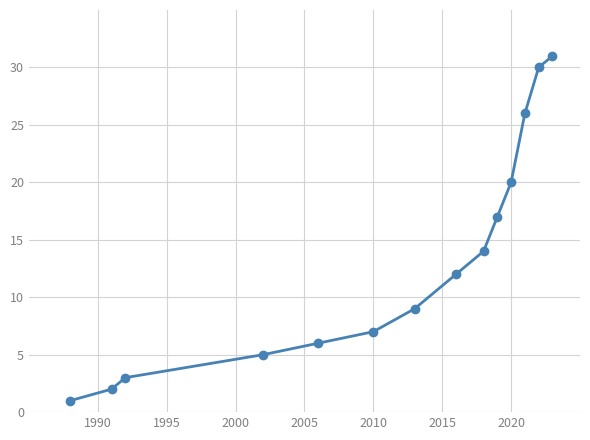

What is the greatest value displayed?

31